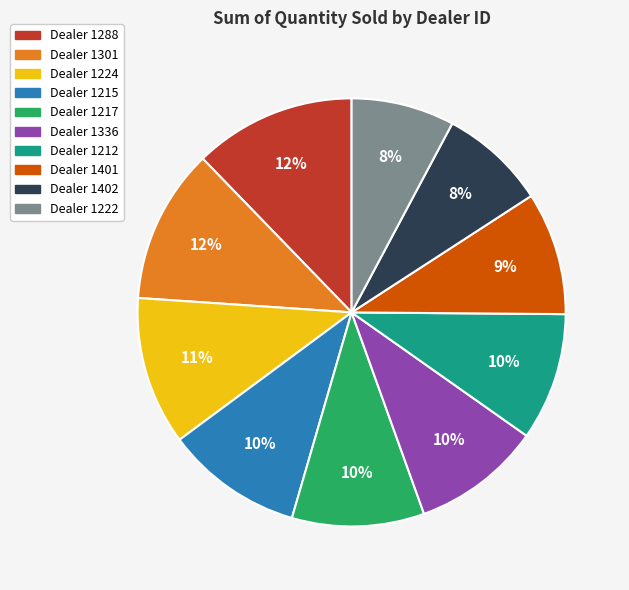

Is there any slice that represents more than half of the pie?

No